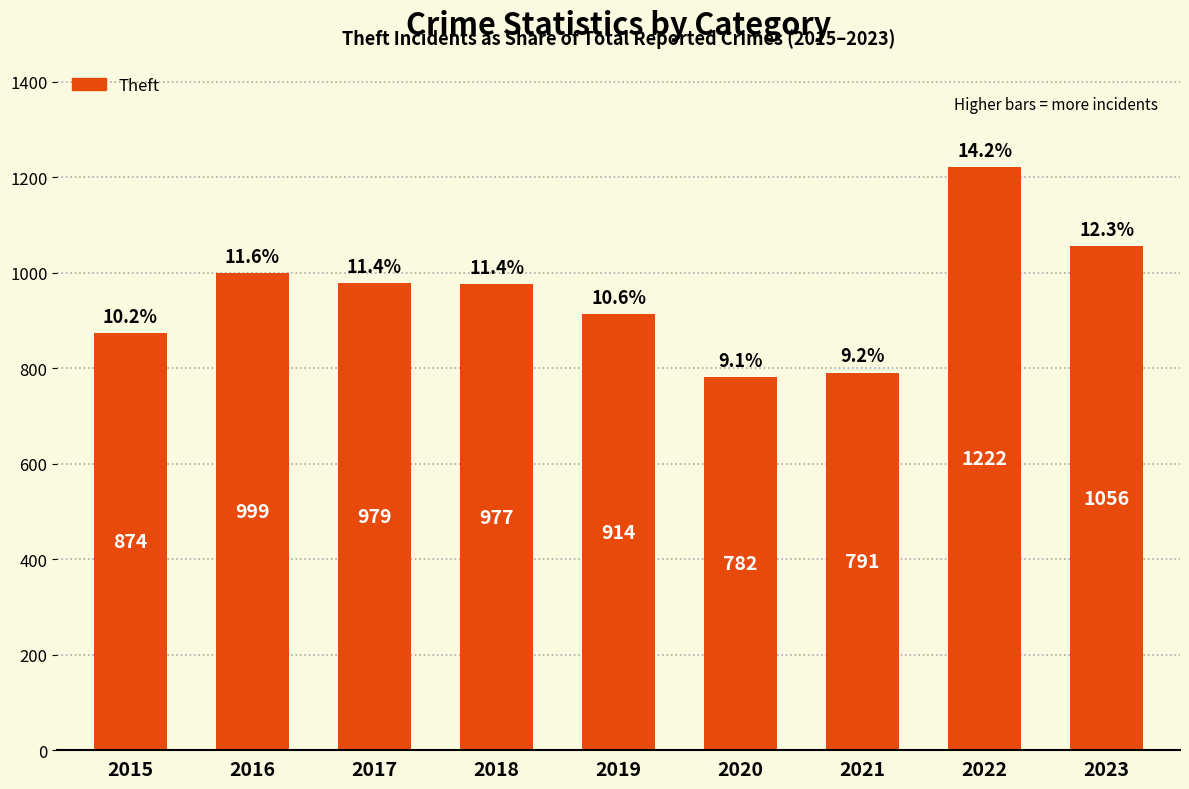

What is the smallest value displayed?

782